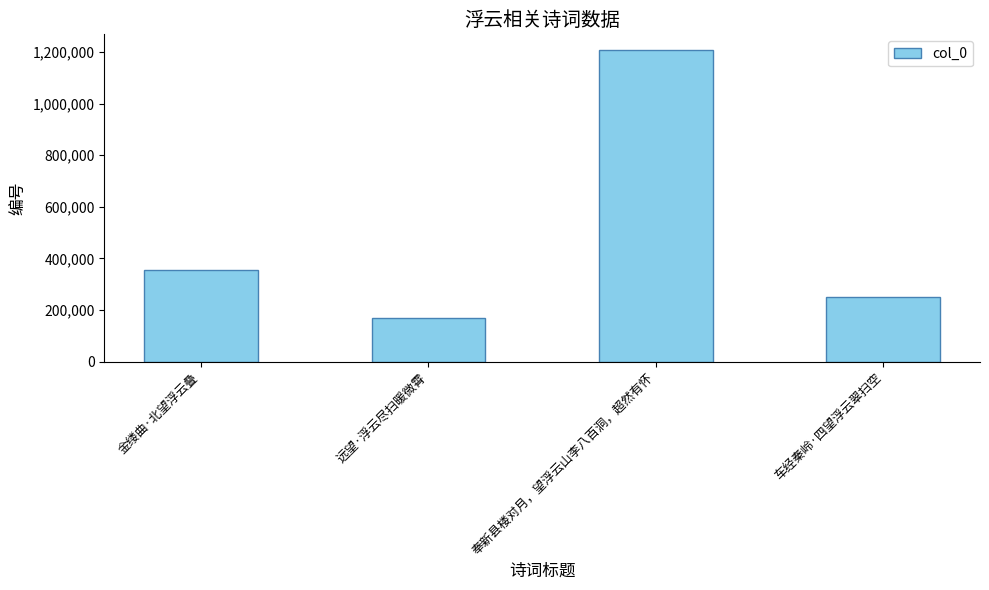

Does the chart contain stacked bars?

No